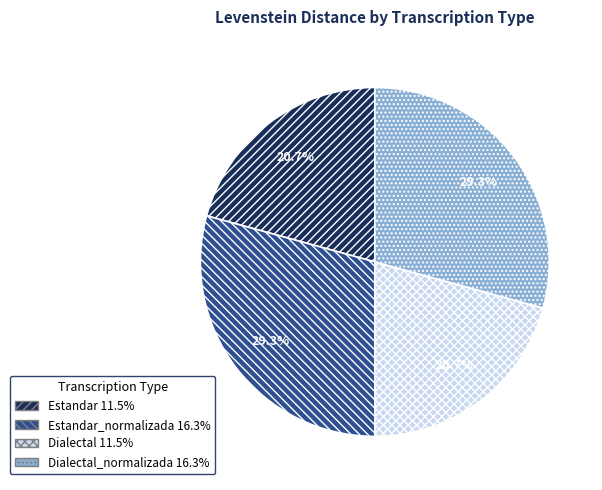

Is there any slice that represents more than half of the pie?

No